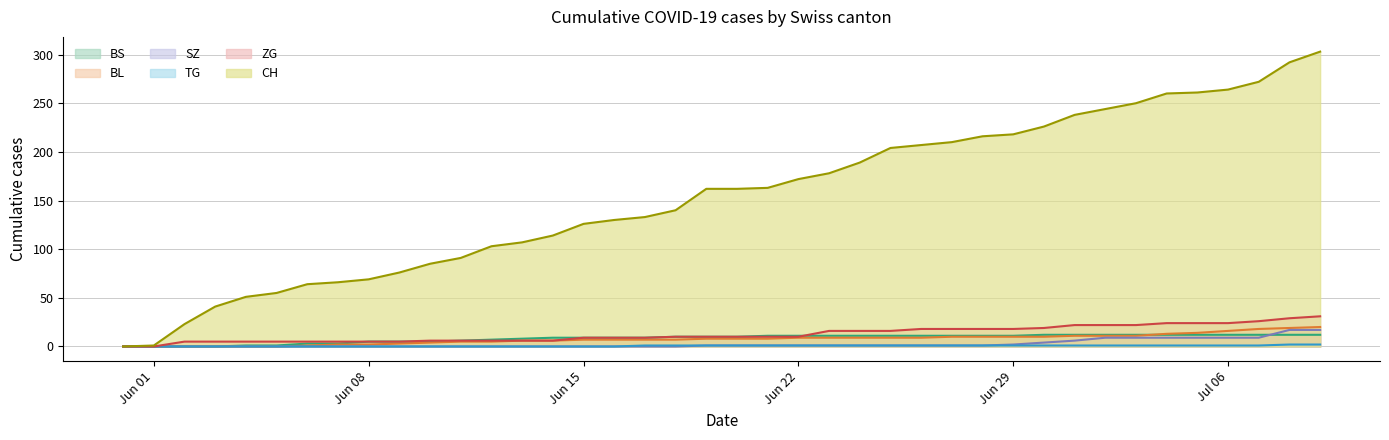

Is it true that BL equals 6 at 2020-06-03?

False